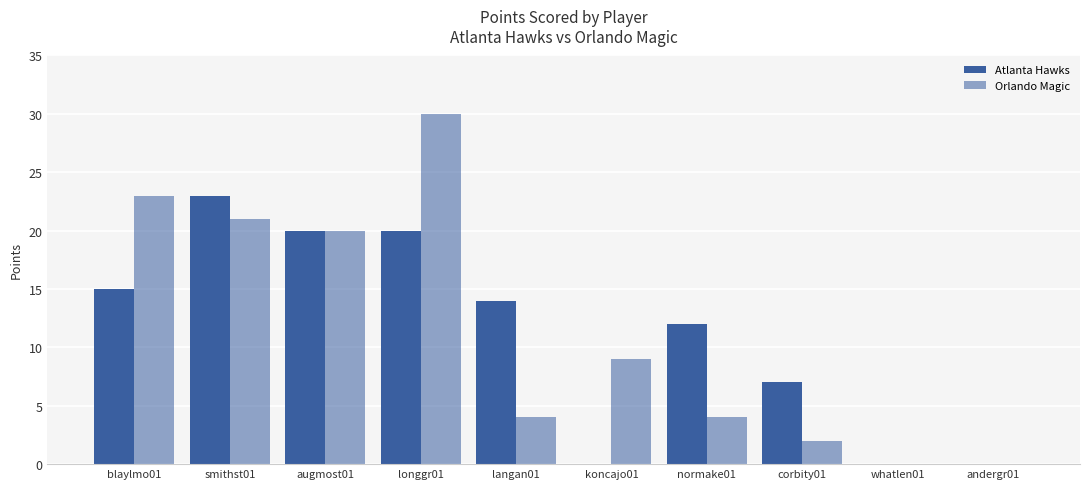

Are the bars horizontal?

No